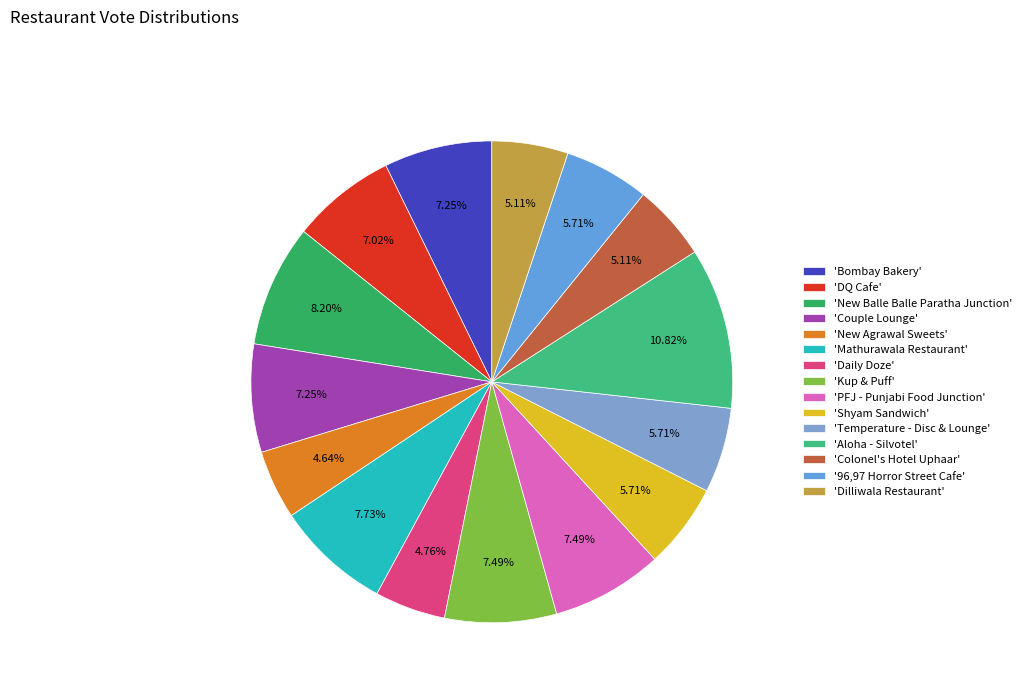

How many segments does this pie chart have?

15